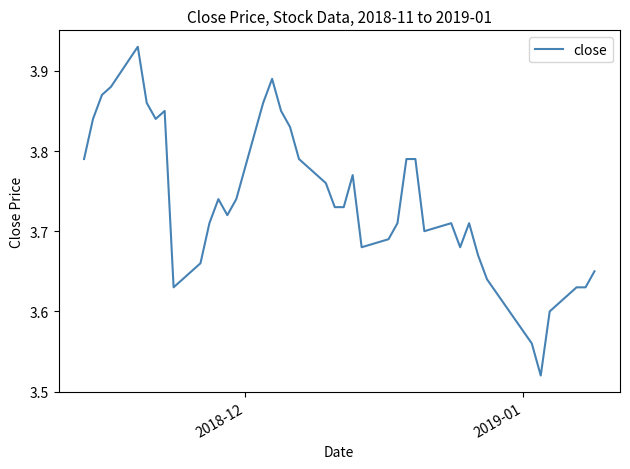

What is the difference between the maximum and minimum values?

0.4